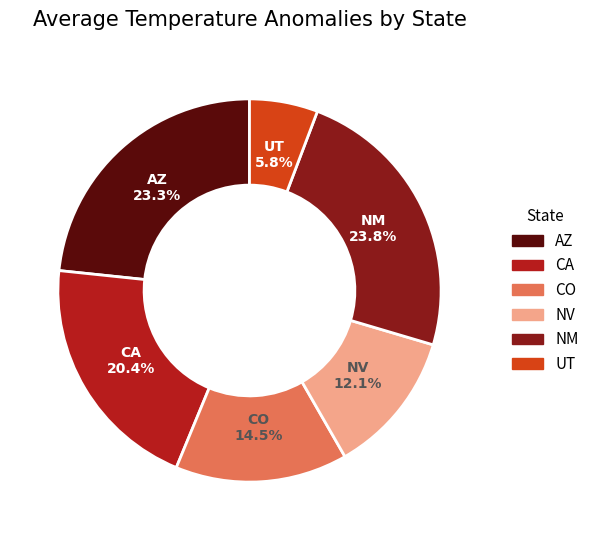

Which category has the smallest portion of the pie?

UT